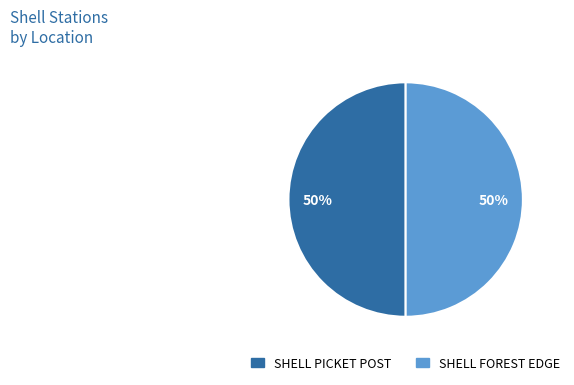

Is it true that SHELL FOREST EDGE is 41% of the pie?

False